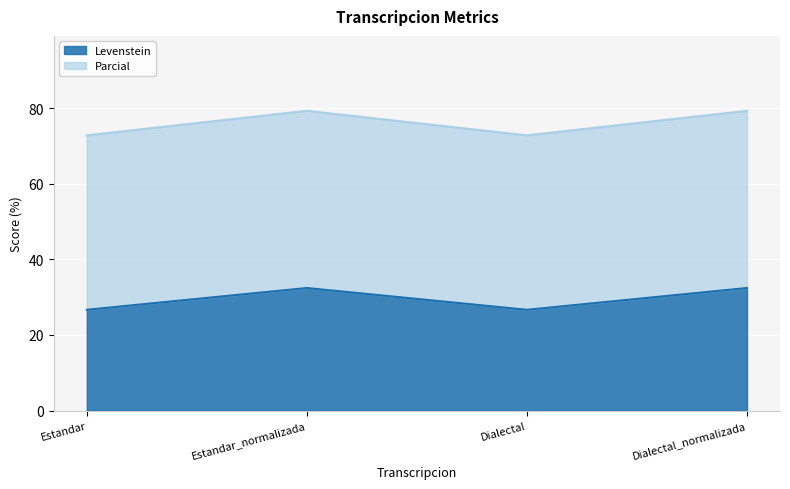

At which label is Levenstein closest to 29?

Estandar